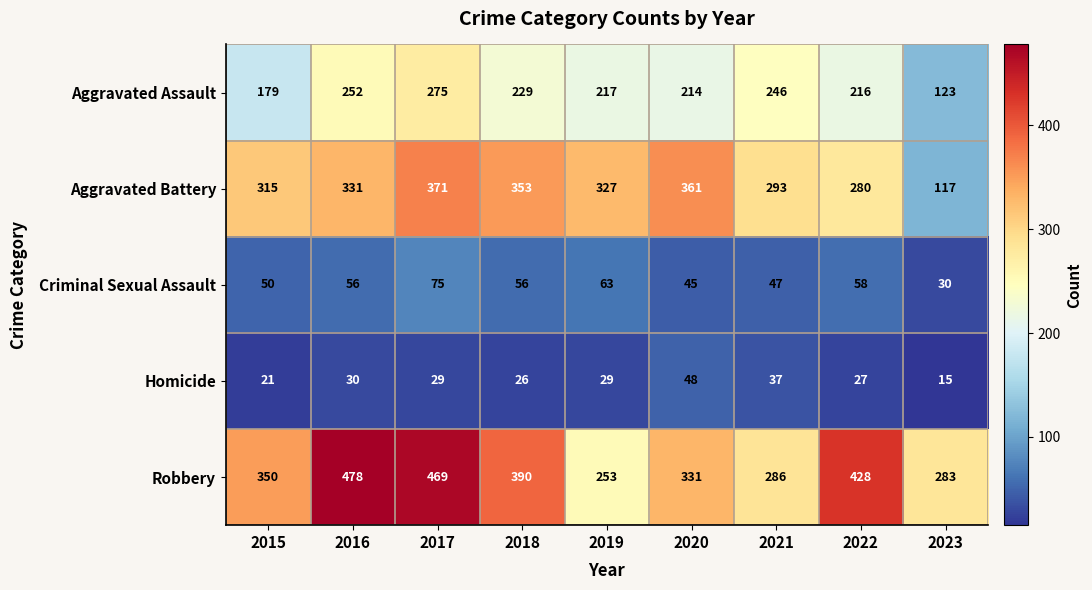

Is it true that Robbery equals 79 at 2019?

False